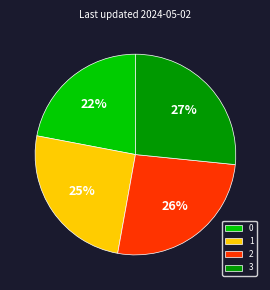

To the nearest percent, what percentage of the pie is 3?

27%